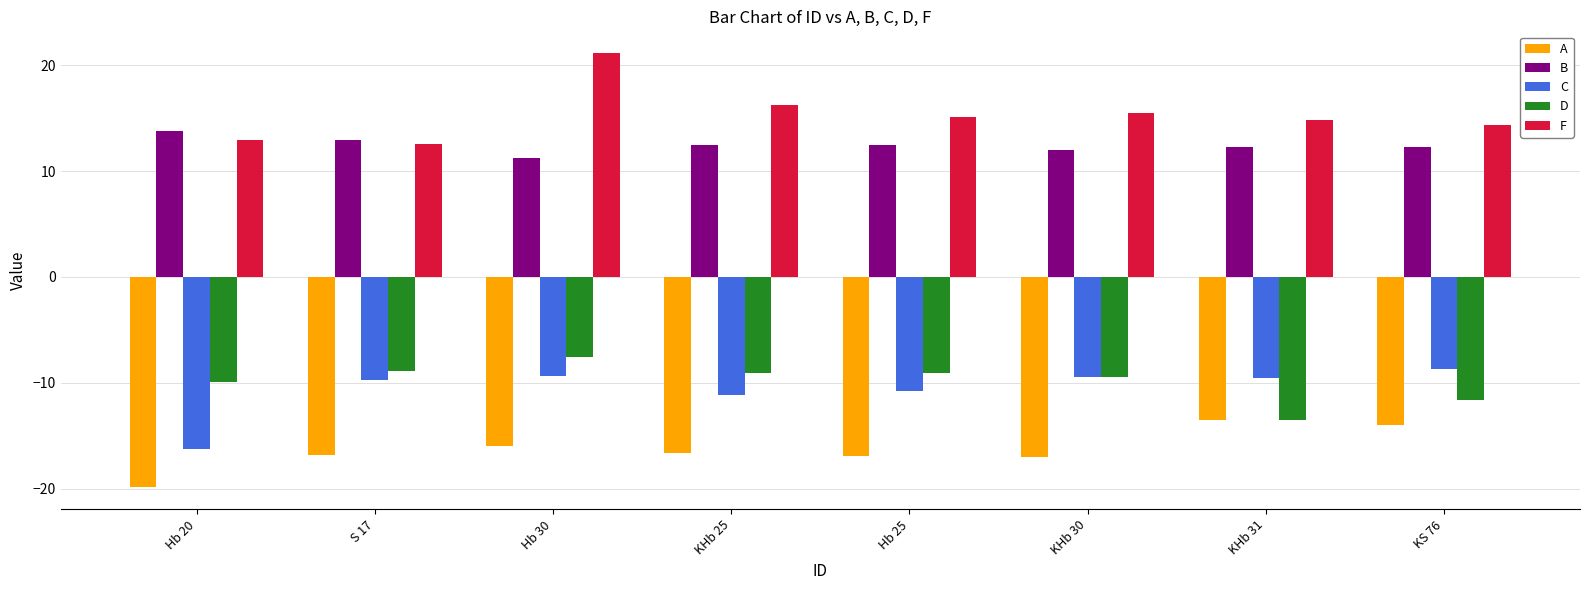

What is the spread (max minus min) of values at S 17?

29.8